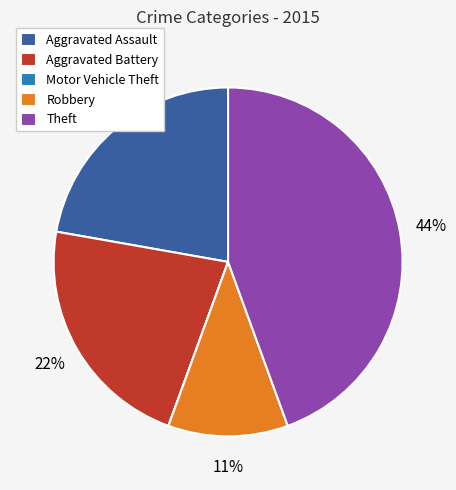

To the nearest percent, what is the average slice percentage?

20%